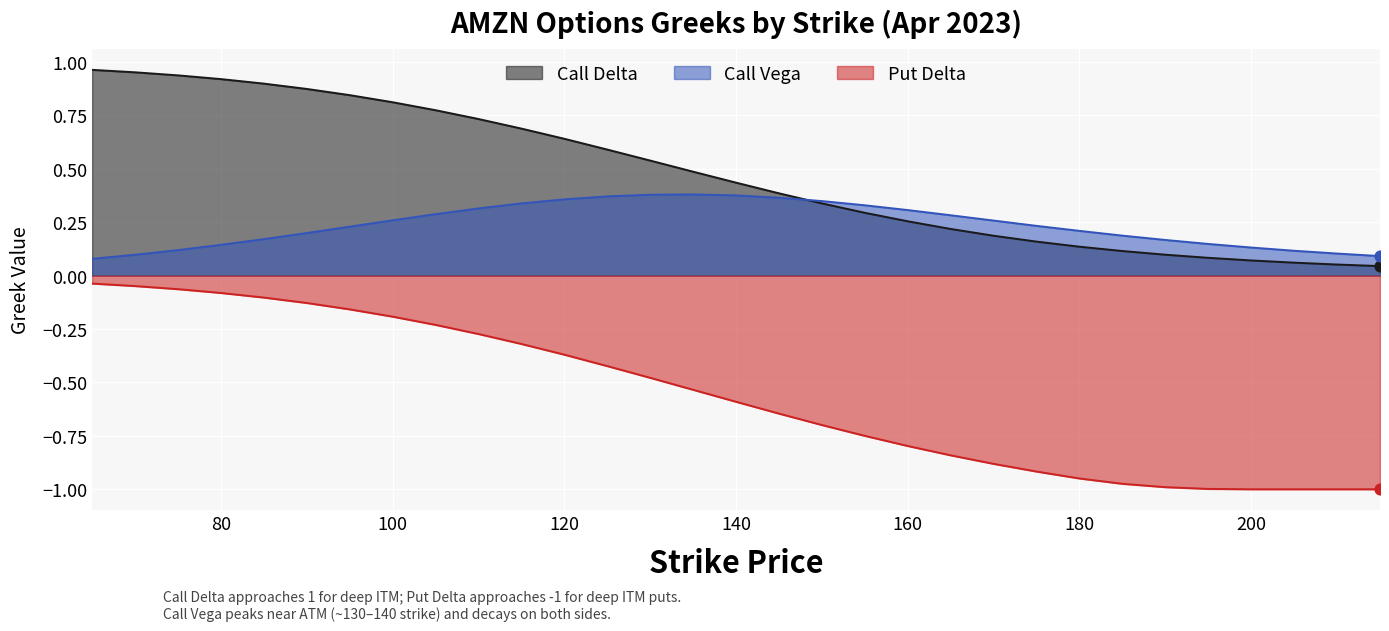

What is the total value across all series at 190?

-0.7